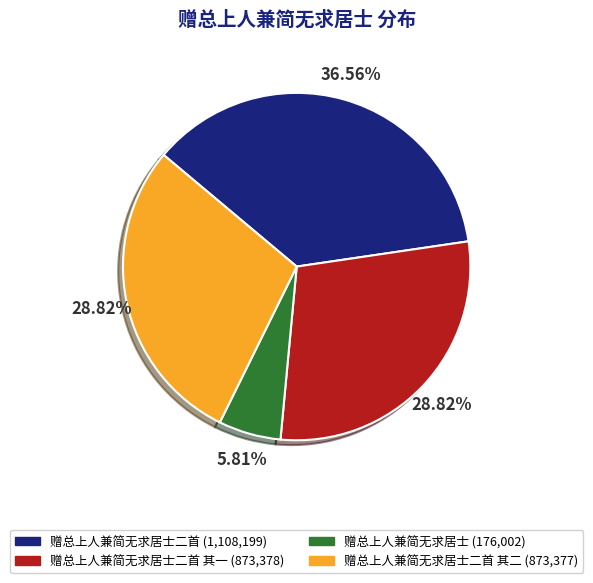

Is there a majority slice in this chart?

No